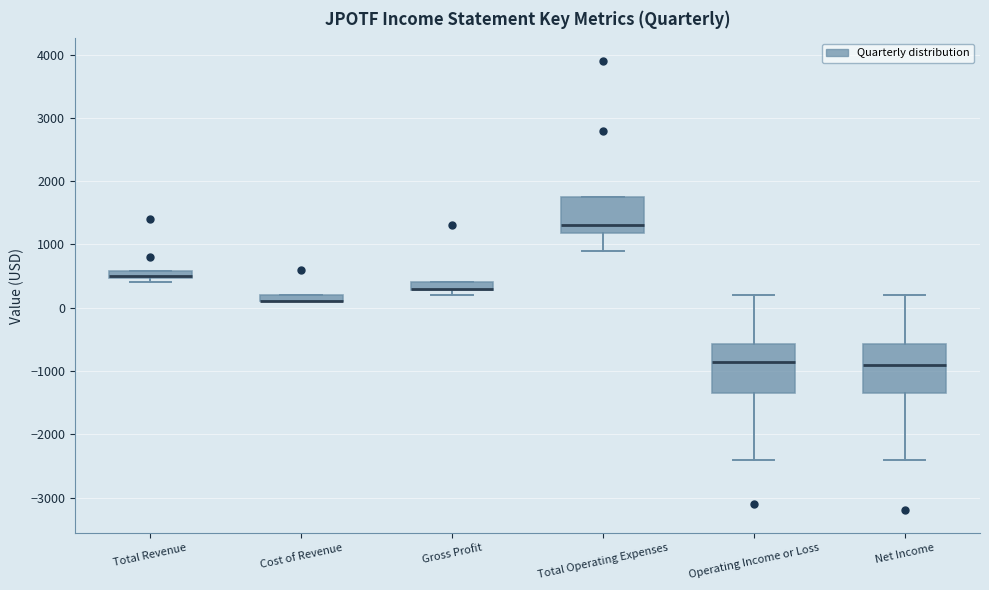

Where is the upper edge of the box for Total Revenue on the y-axis? The values are not printed on the chart, so give them approximately, as read against the axis.

600